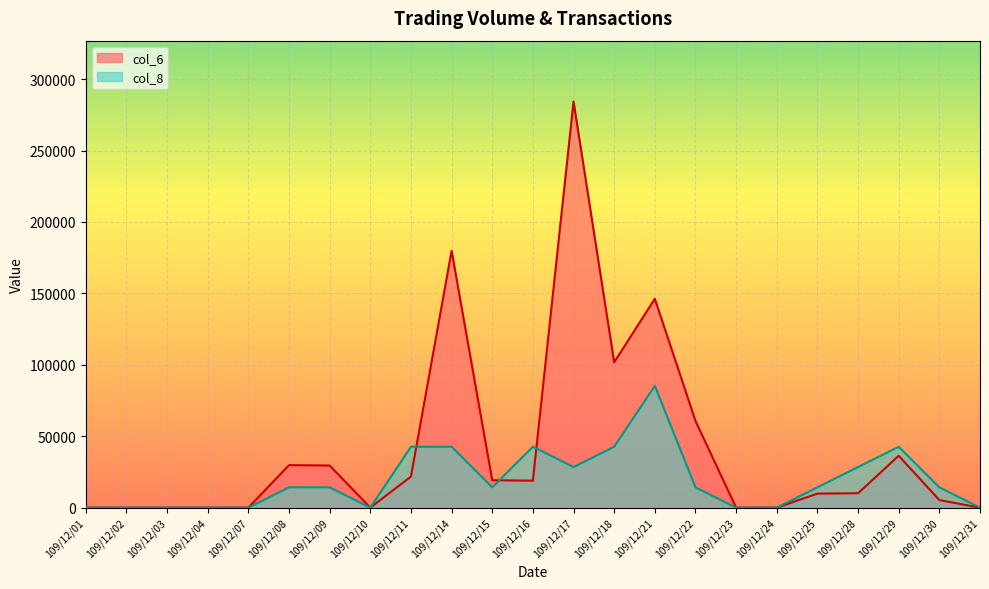

What is the highest value of the col_6 series?

284300